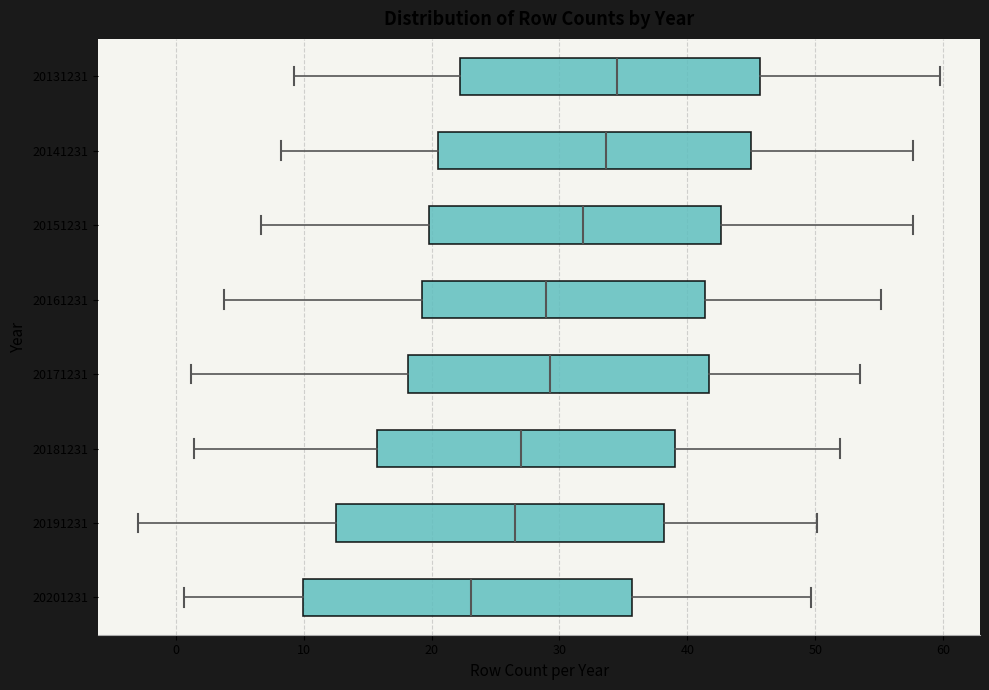

Where does the median line of the box at y = 20171231 sit on the x-axis? The values are not printed on the chart, so give them approximately, as read against the axis.

29